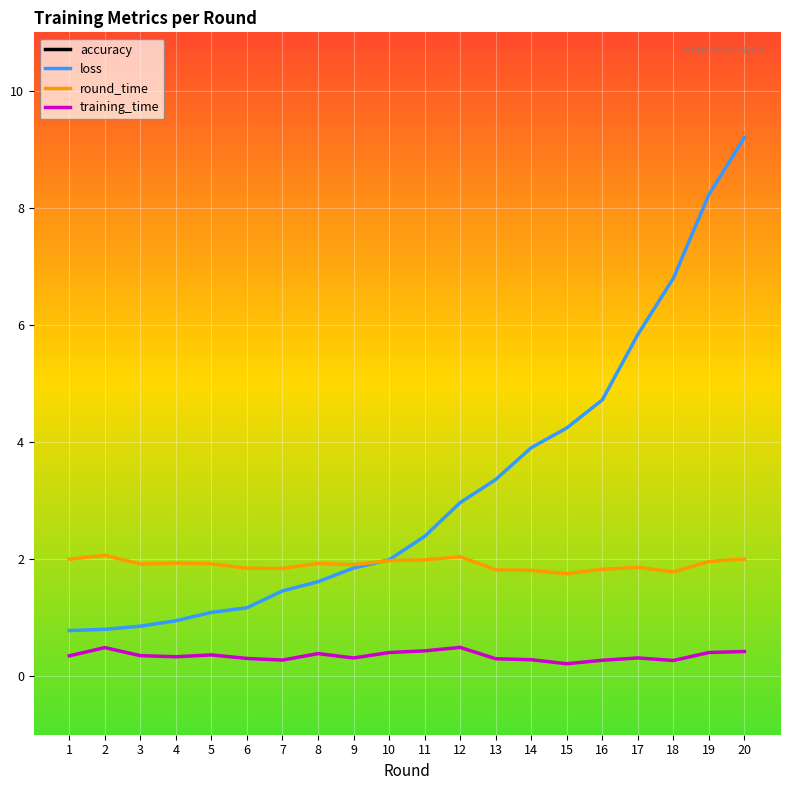

Is the value of loss at 4 greater than the value of training_time at 18?

Yes